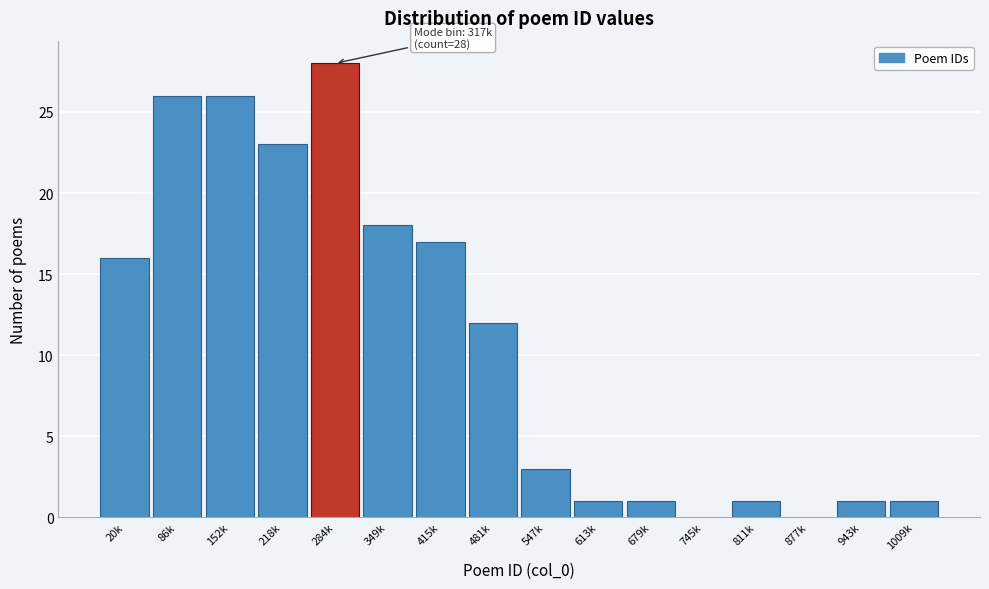

Reading left to right, list all the values displayed in this chart.

20k=16	86k=26	152k=26	218k=23	284k=28	349k=18	415k=17	481k=12	547k=3	613k=1	679k=1	745k=0	811k=1	877k=0	943k=1	1009k=1